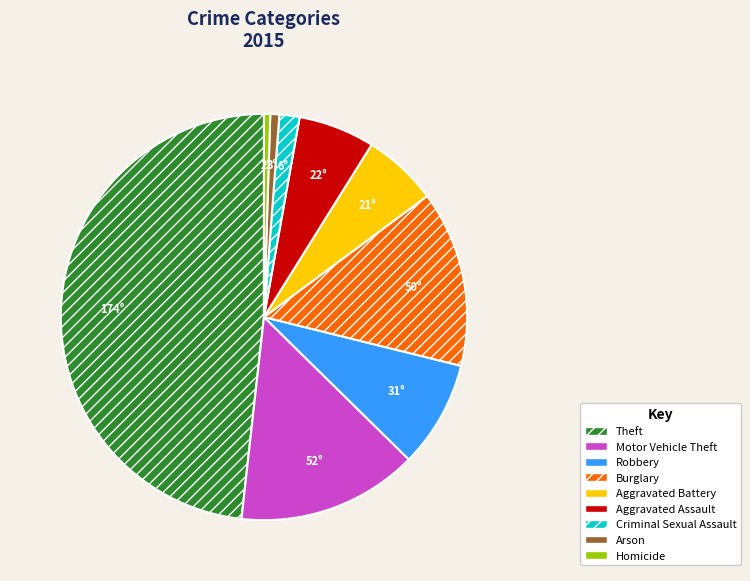

Which category has the biggest portion of the pie?

Theft